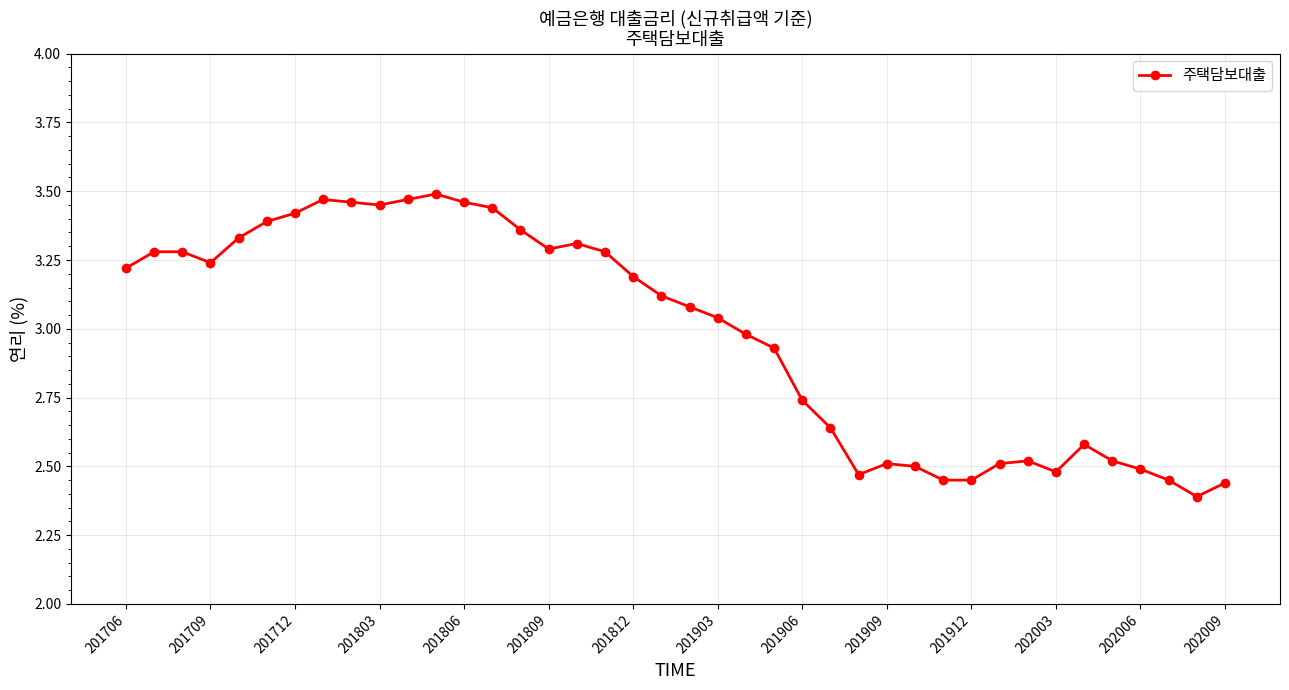

What is the difference between the maximum and minimum values?

1.1